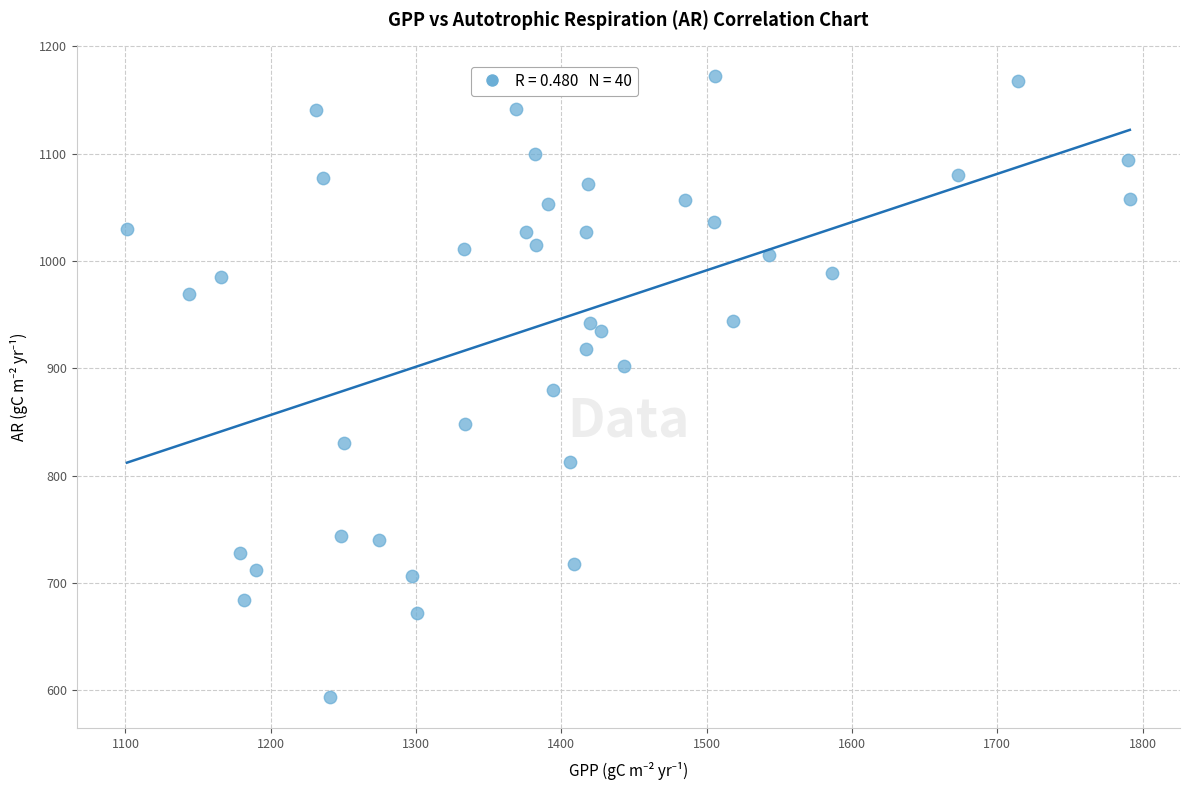

What is the range of Y values (max minus min)?

578.3